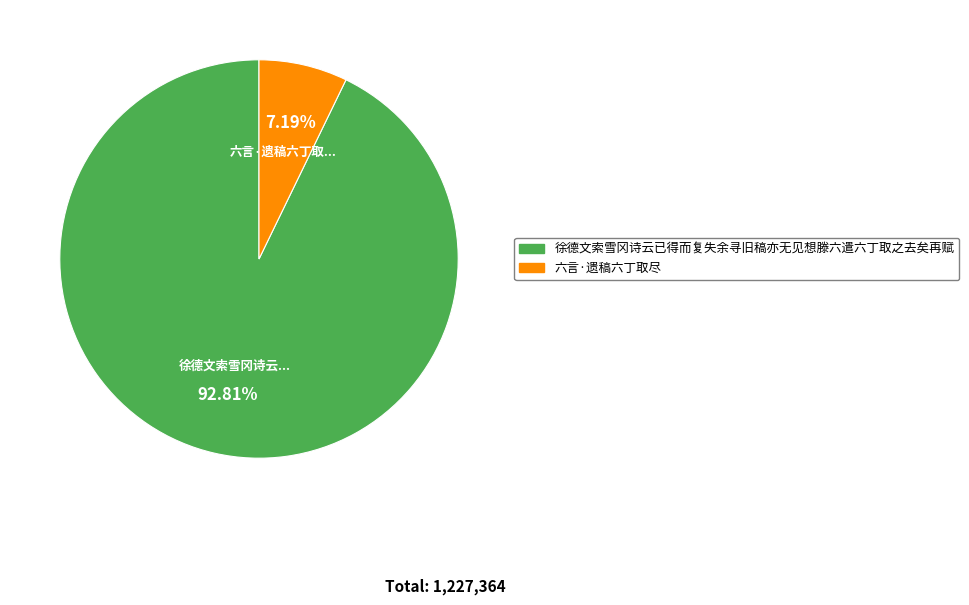

Which slice represents more than half of the pie?

徐德文索雪冈诗云已得而复失余寻旧稿亦无见想滕六遣六丁取之去矣再赋